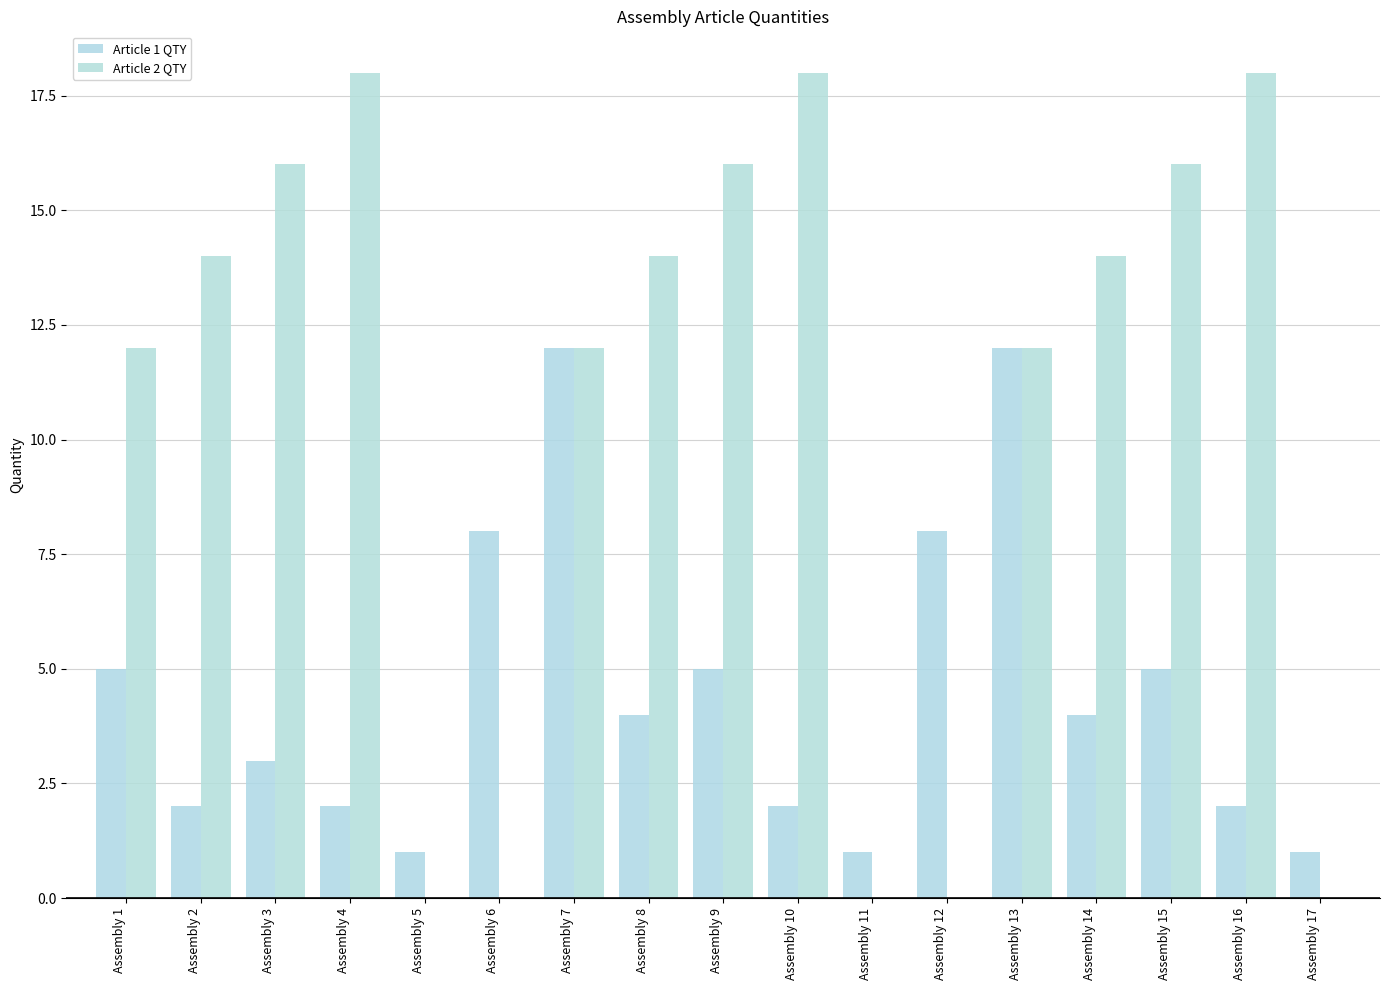

Reading left to right, list all the values displayed in this chart.

Article 1 QTY: 5	2	3	2	1	8	12	4	5	2	1	8	12	4	5	2	1
Article 2 QTY: 12	14	16	18	0	0	12	14	16	18	0	0	12	14	16	18	0